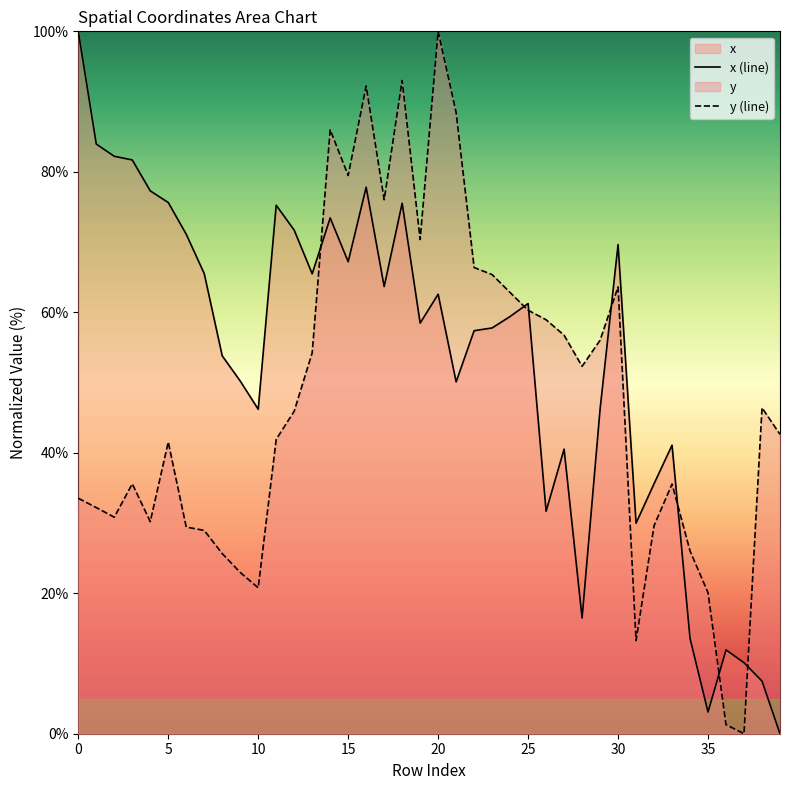

List the series in order of their overall mean, highest first.

x (line), y (line)